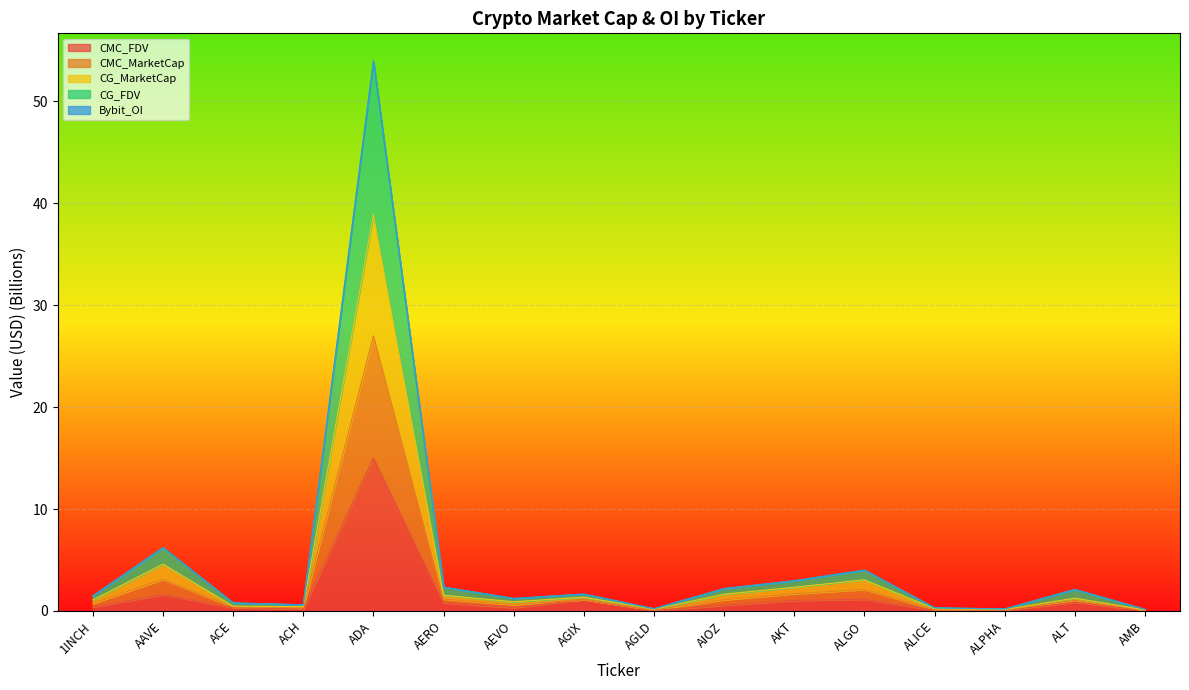

True or false: CG_MarketCap has more than 0 points higher than both neighbors.

True